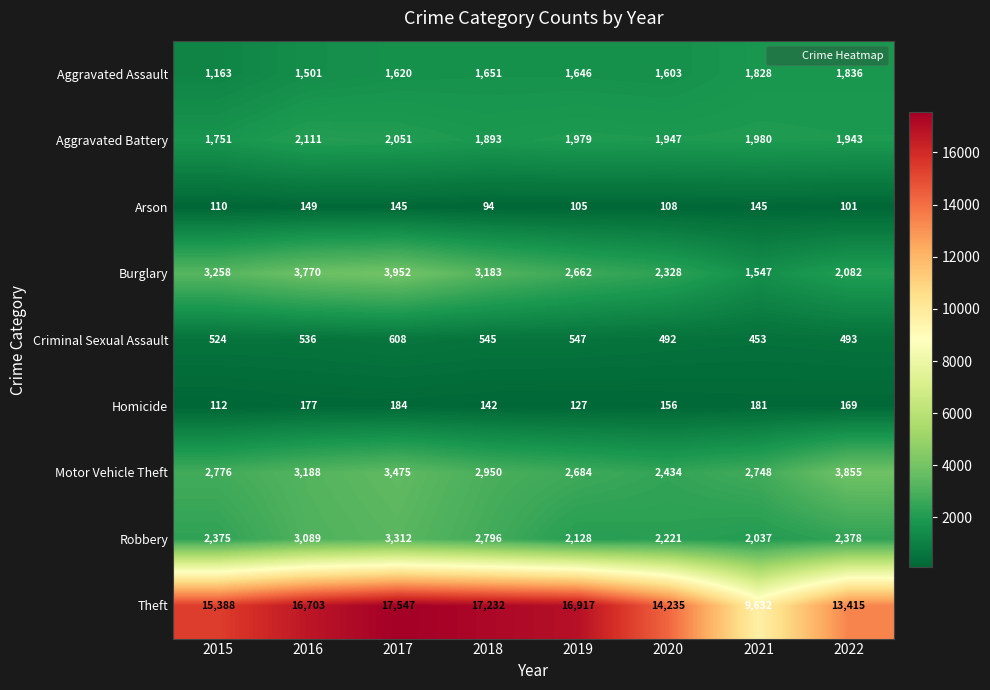

What is the sum of the Burglary values at 2022 and 2018?

5265